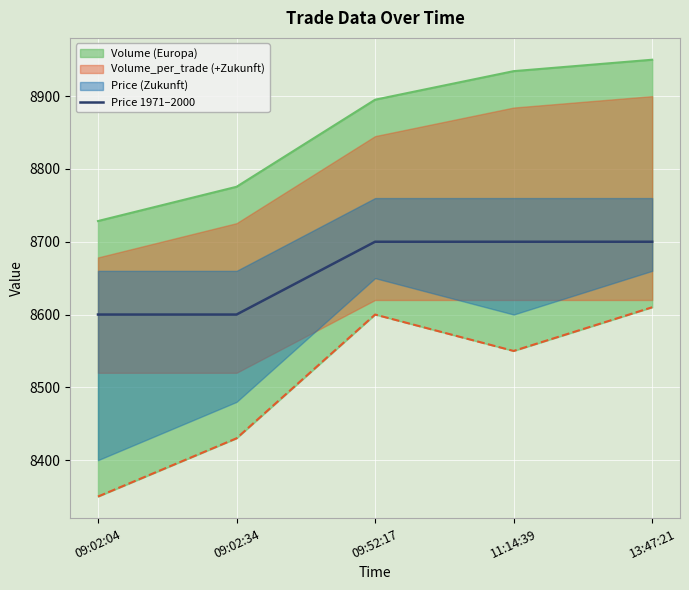

List the labels in order of value, smallest first.

09:02:04, 09:02:34, 09:52:17, 11:14:39, 13:47:21